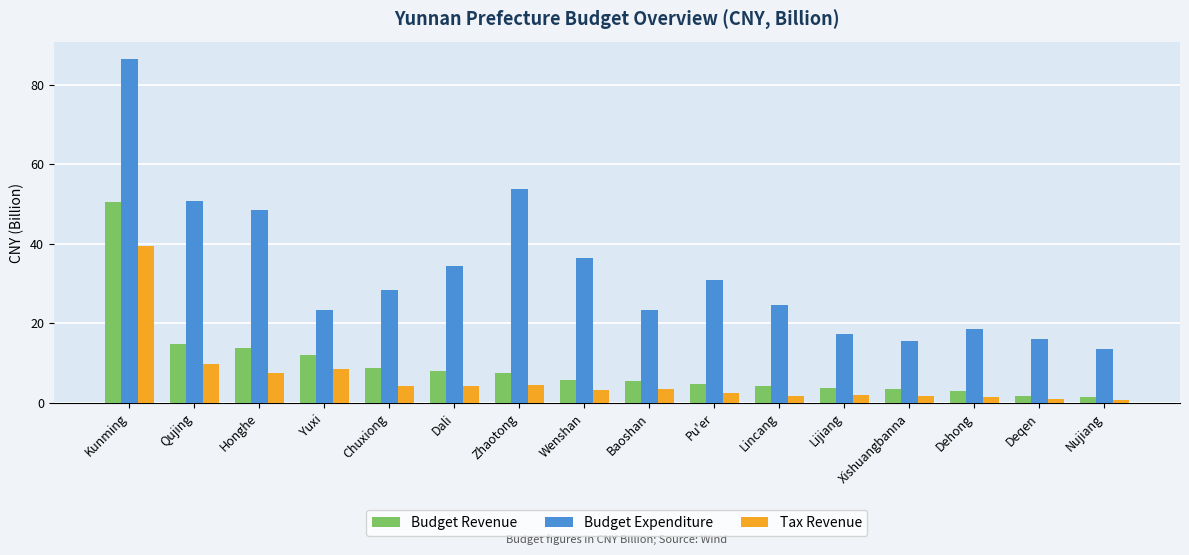

At which category is the sum across all series the highest?

Kunming